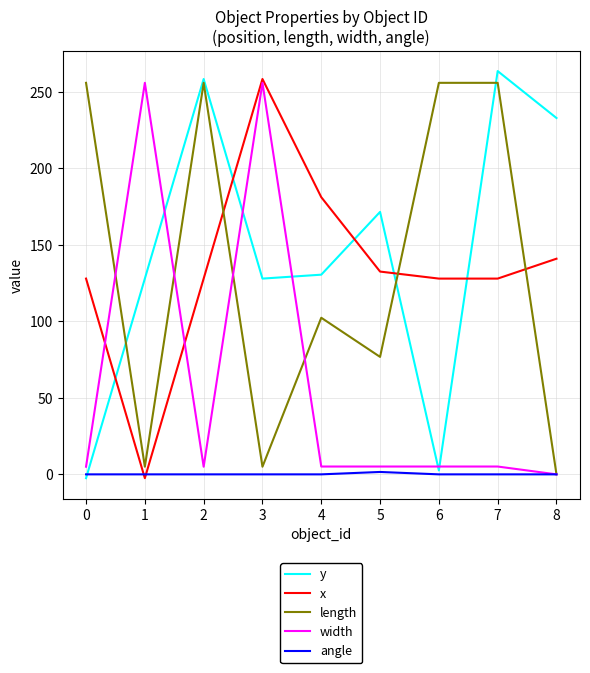

Is the value of width at 3 greater than the value of length at 5?

Yes